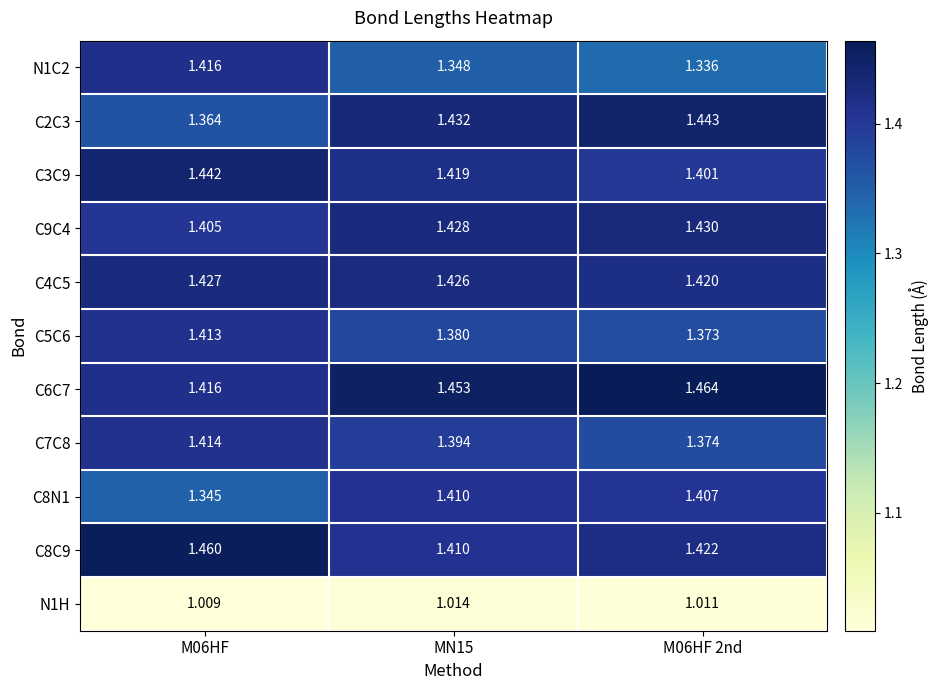

Is the value of C9C4 at M06HF 2nd greater than the value of C8C9 at M06HF 2nd?

Yes